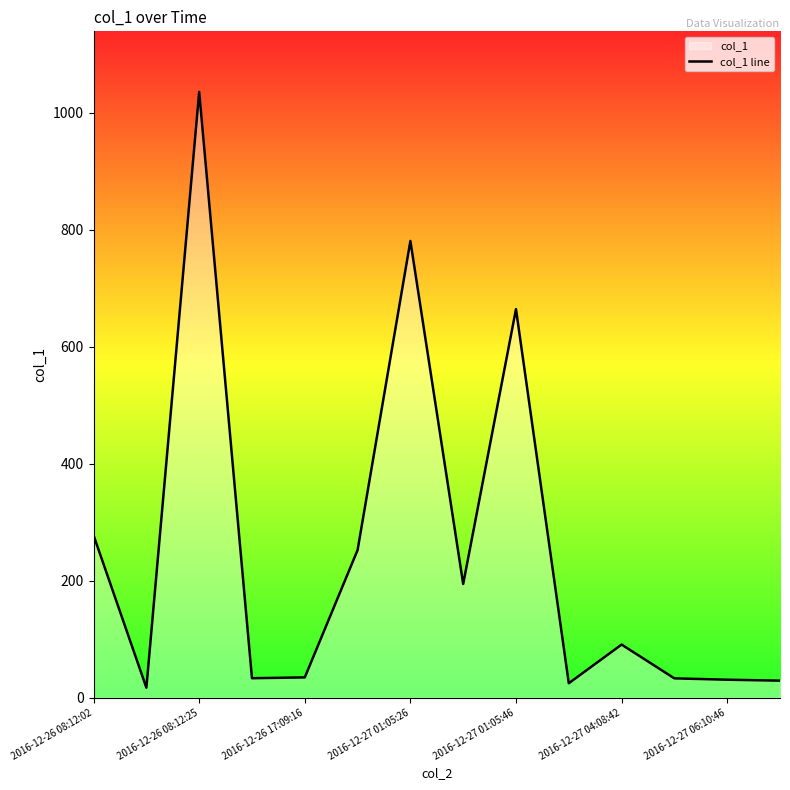

What is the sum of the values at 2016-12-27 04:08:42 and 2016-12-26 08:12:02?

368.1